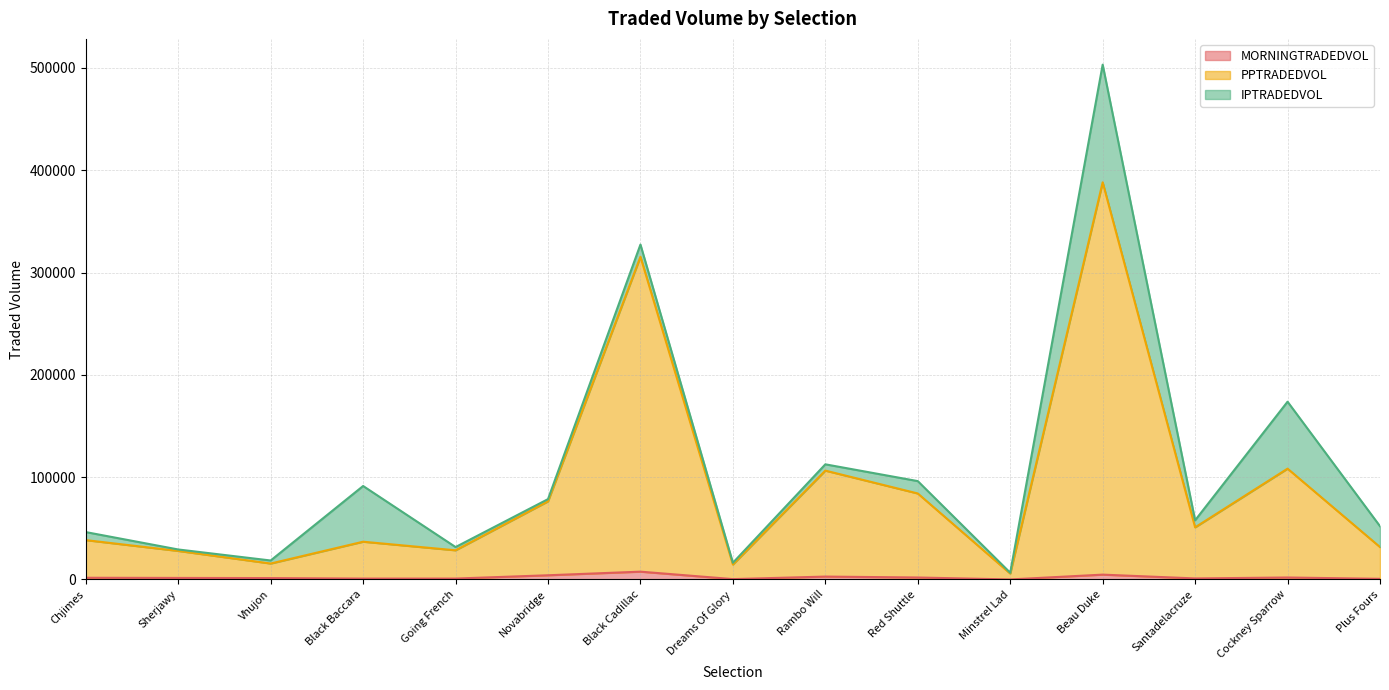

What is the value of the MORNINGTRADEDVOL point at the 1st from the left?

1684.6